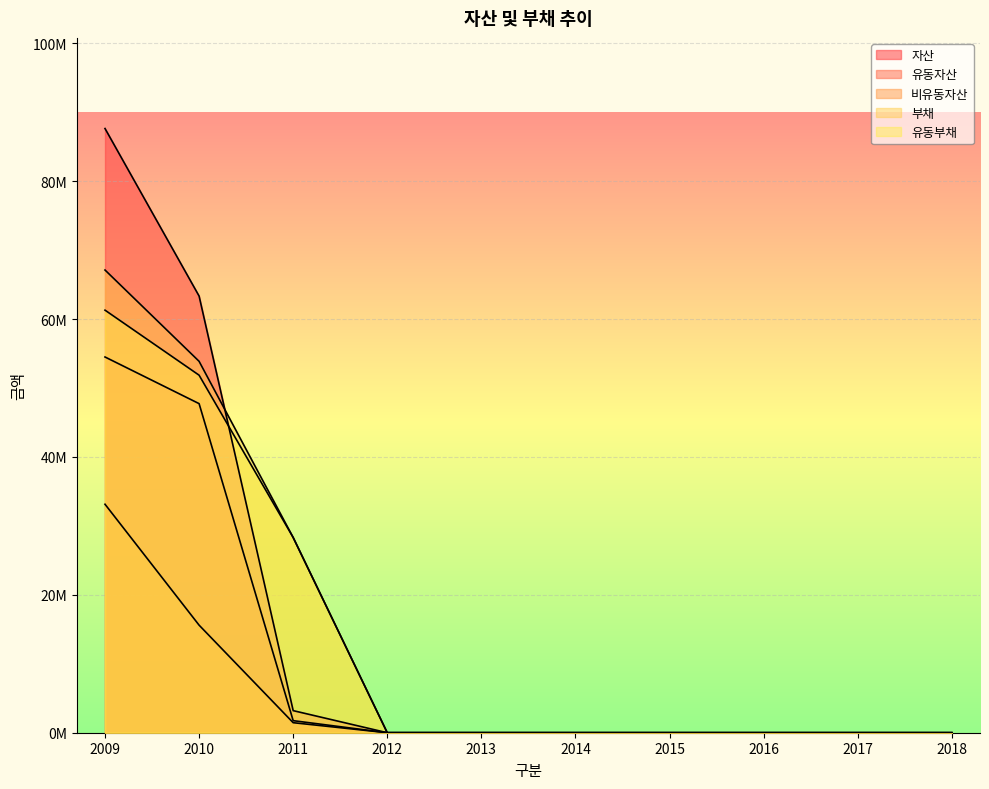

True or false: 비유동자산 has a value of 0 at 2017.

True